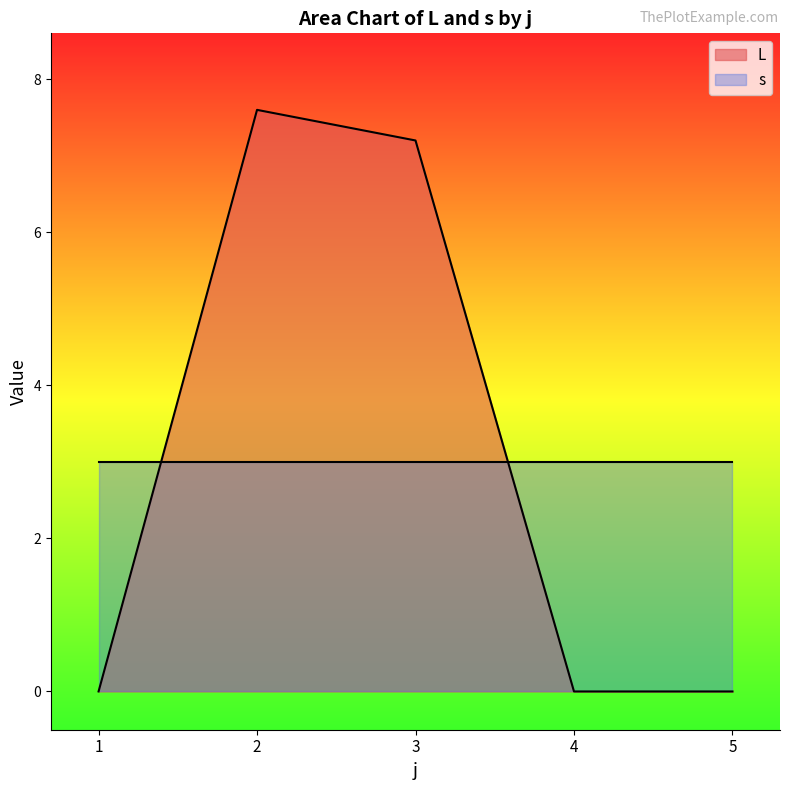

Rank the series by their maximum value, from highest to lowest.

L, s